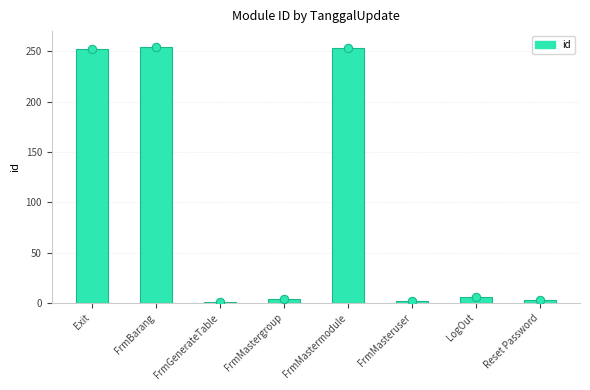

Between Exit and FrmGenerateTable, which is larger?

Exit